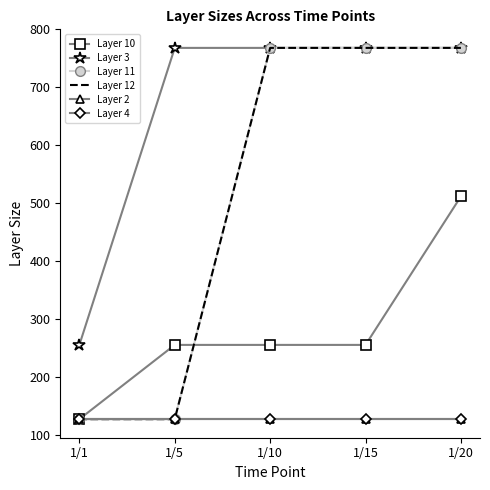

Does the chart have visible grid lines?

No